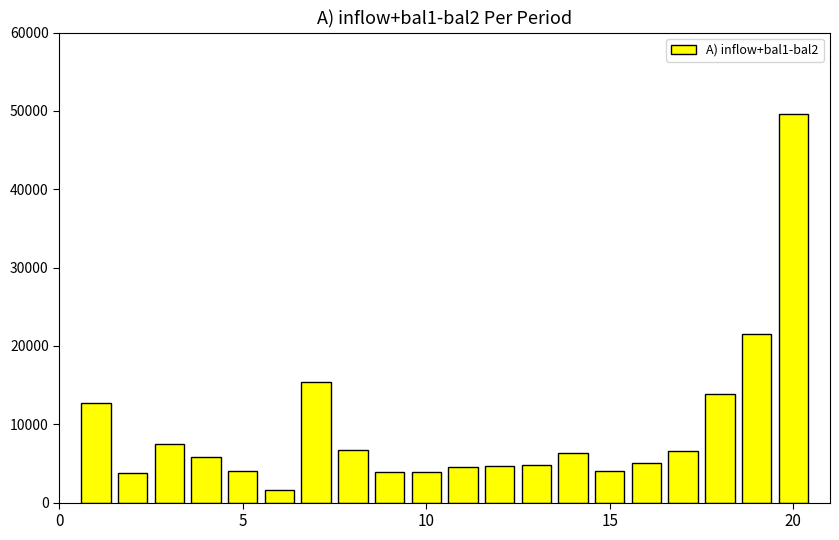

Are the bars horizontal?

No